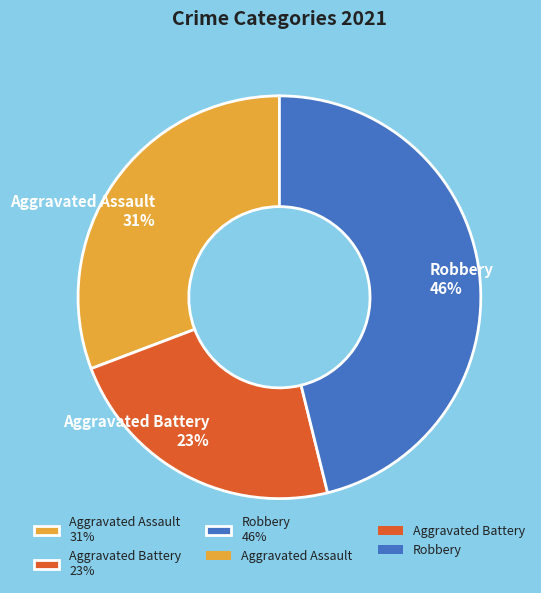

What is the ratio of the value at Aggravated Assault 31% to the value at Aggravated Battery 23%?

1.3